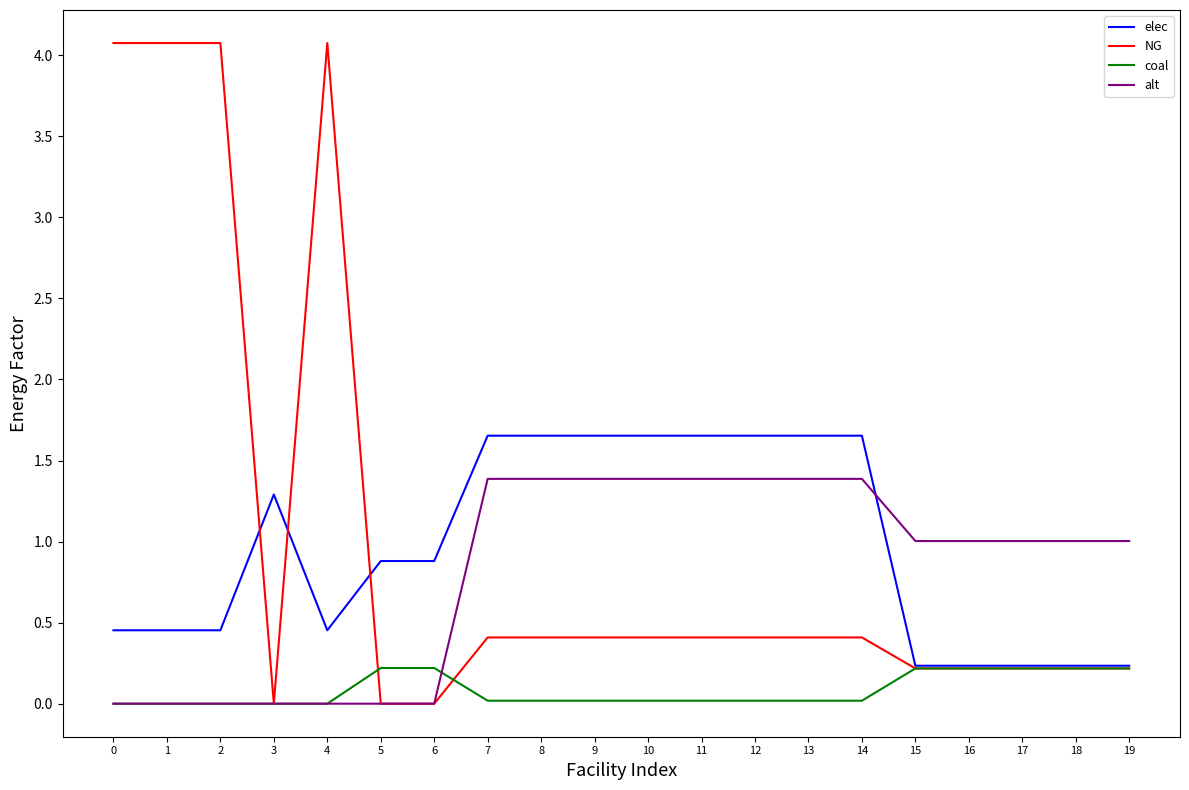

Does the chart have visible grid lines?

No